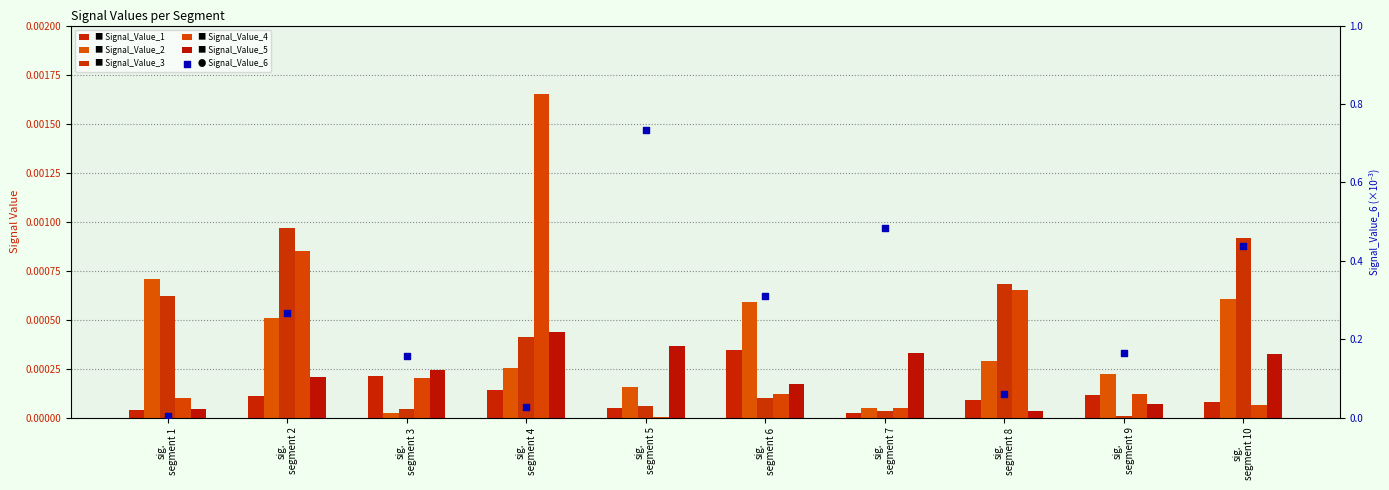

Which series has the widest spread of Y values?

Signal_Value_6